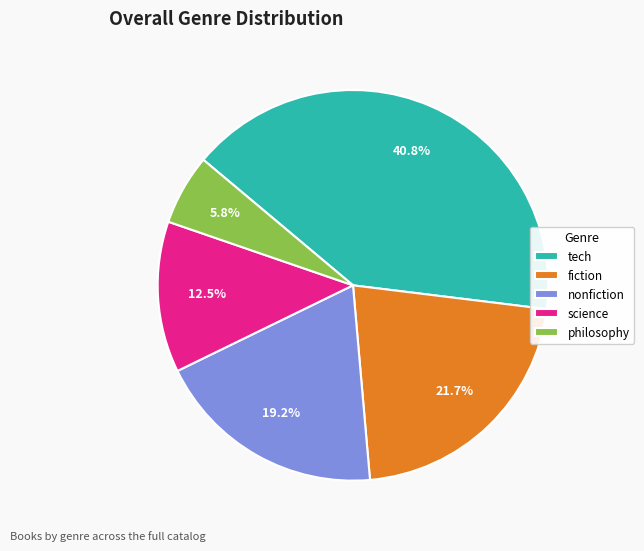

Is tech the majority of the pie?

No